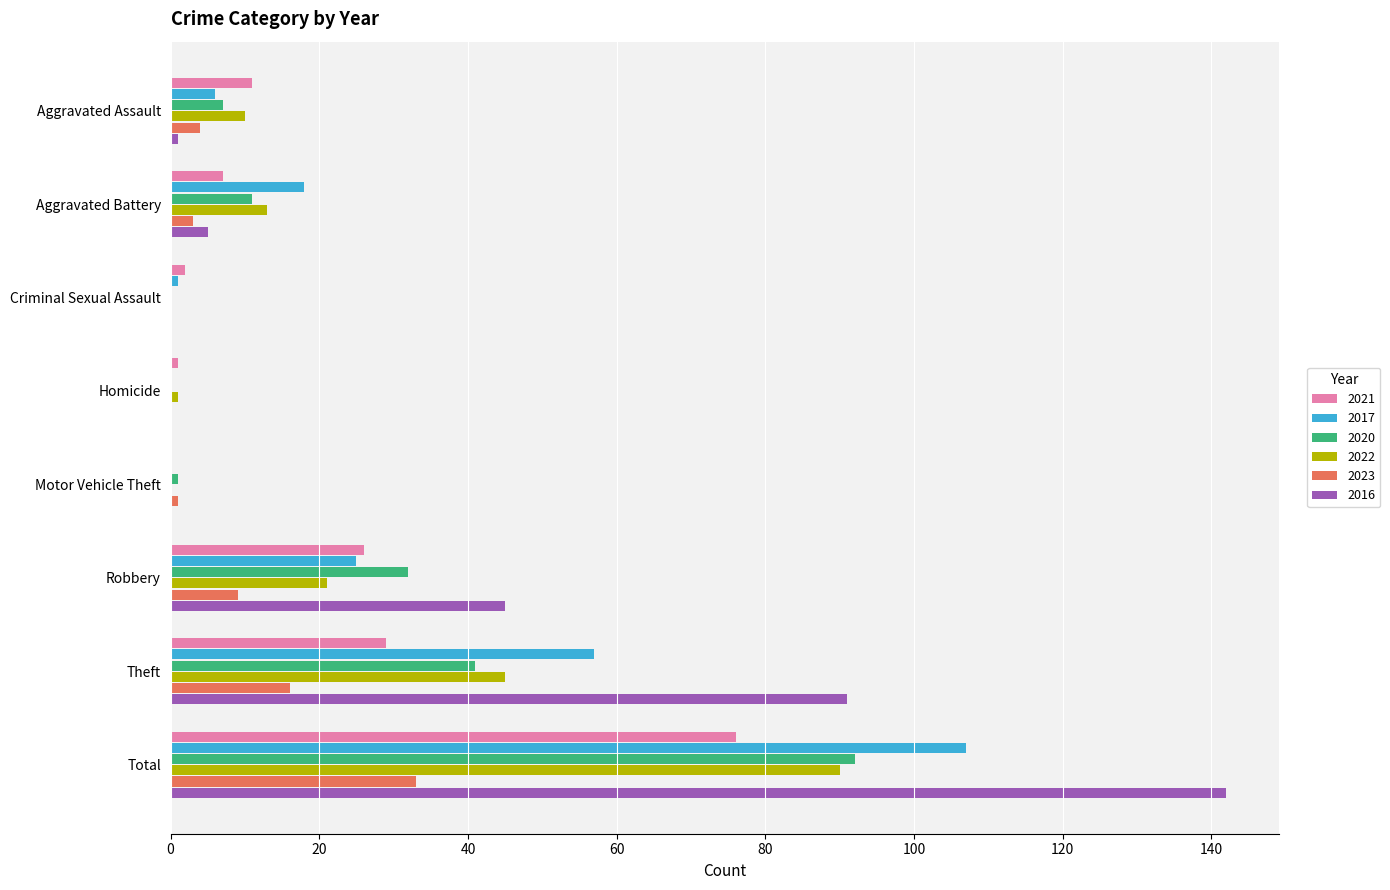

At which category is the sum across all series the highest?

Total